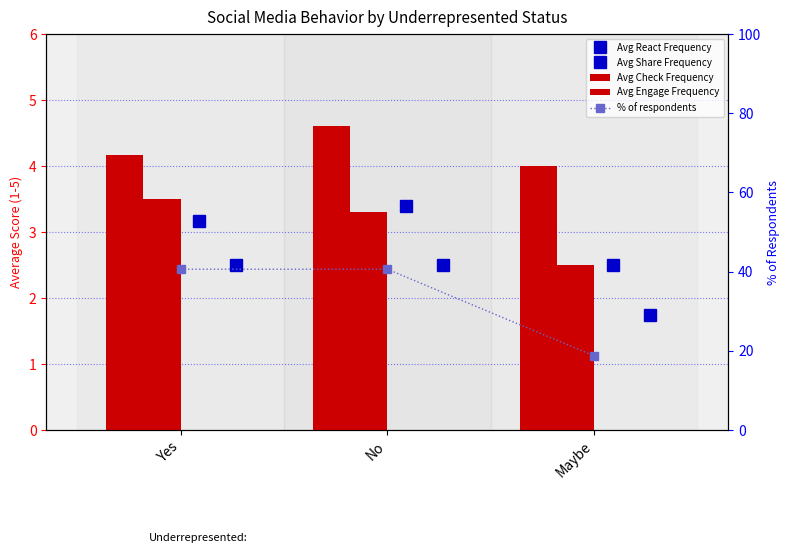

Count the Avg Engage Frequency values in the range 2 to 3.

1